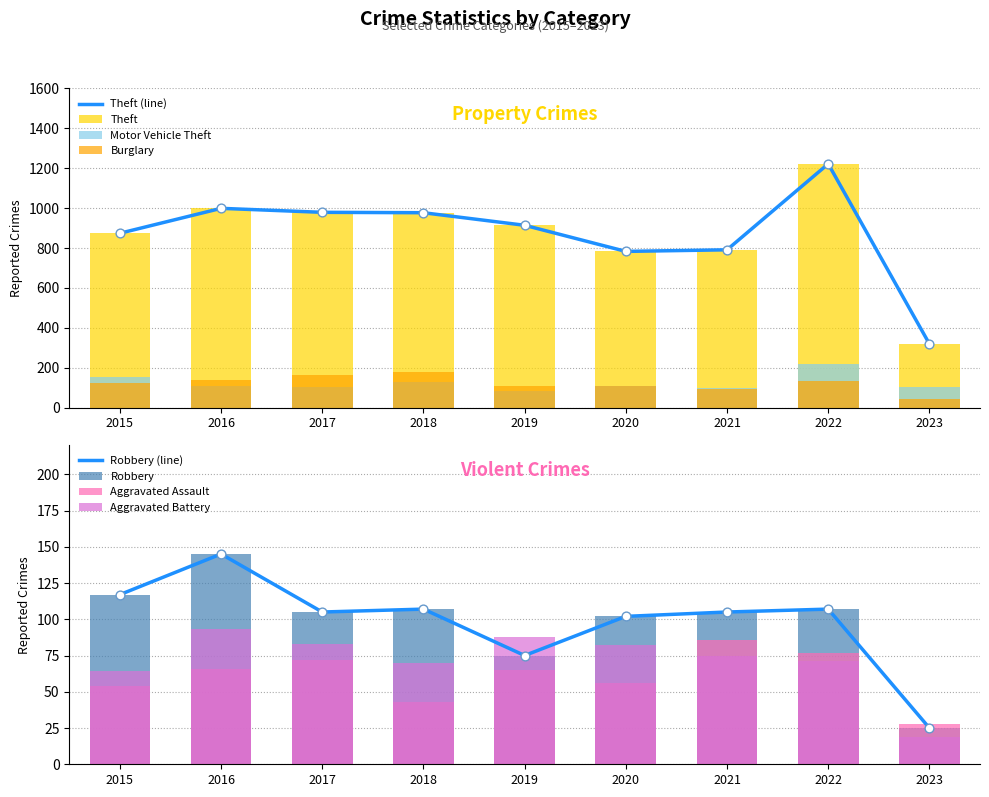

Which series has the largest total across all categories?

Theft